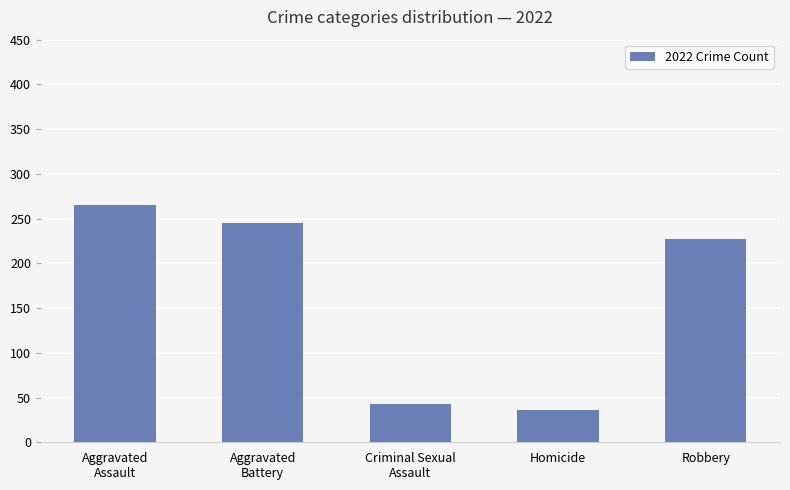

Which label corresponds to the smallest value in the chart?

Homicide